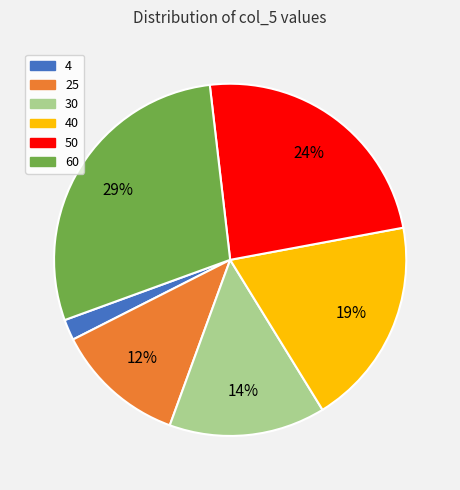

Is there a majority slice in this chart?

No